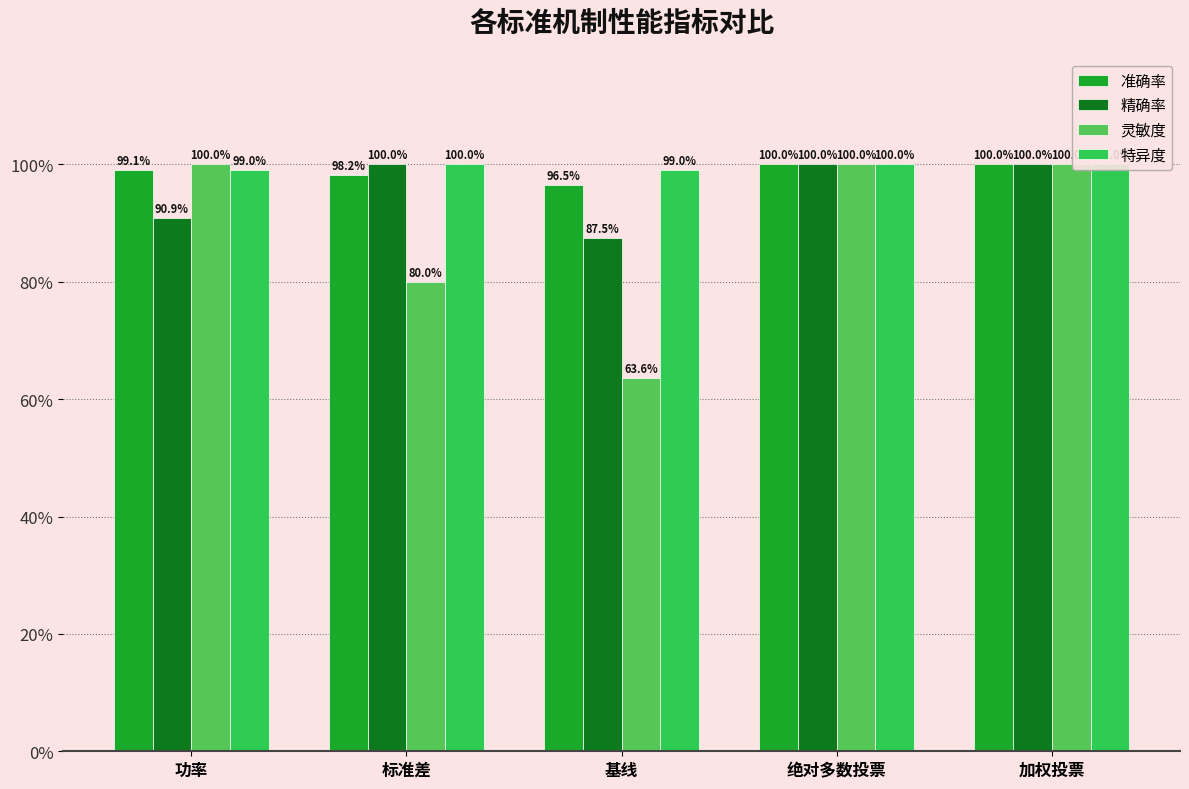

What is the sum of the 准确率 values at 功率 and 绝对多数投票?

2.0